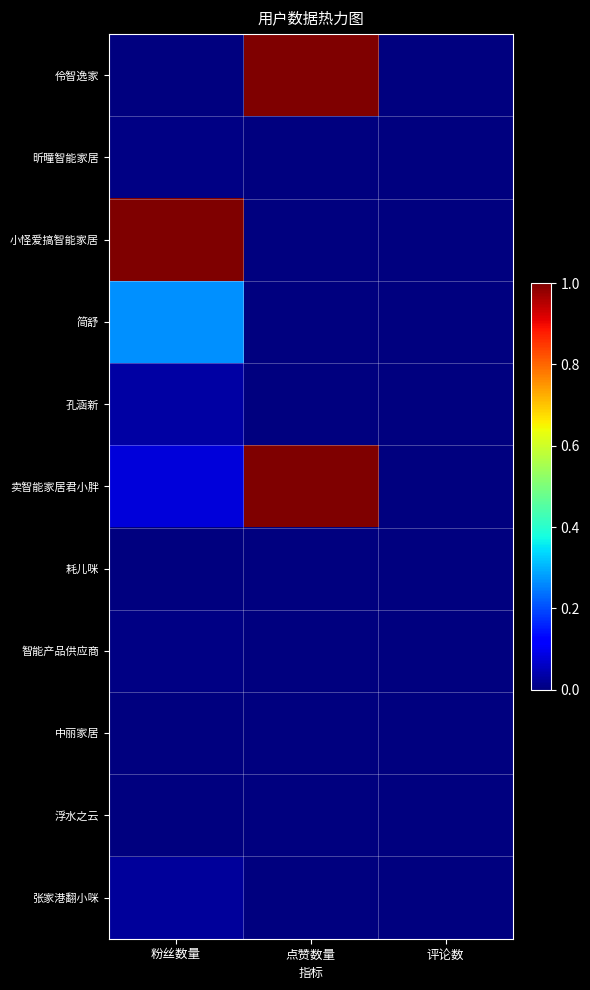

At which category does the chart reach its peak across all series?

点赞数量